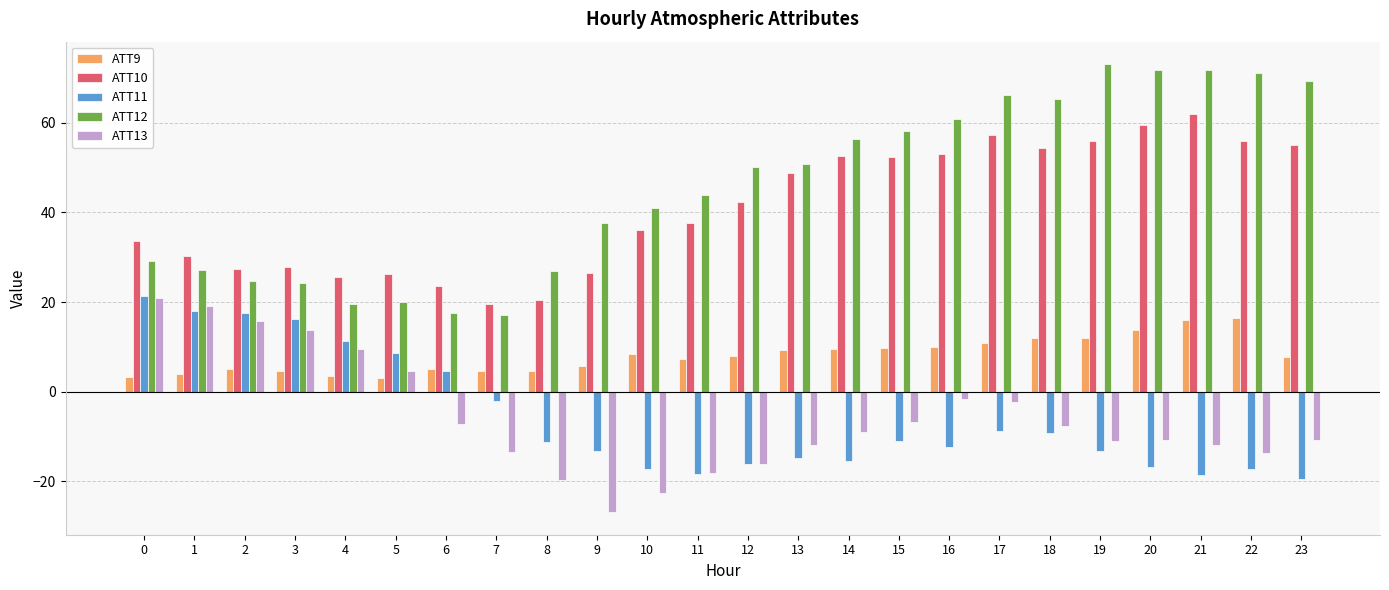

Rank the series at 21 from lowest to highest value.

ATT11, ATT13, ATT9, ATT10, ATT12